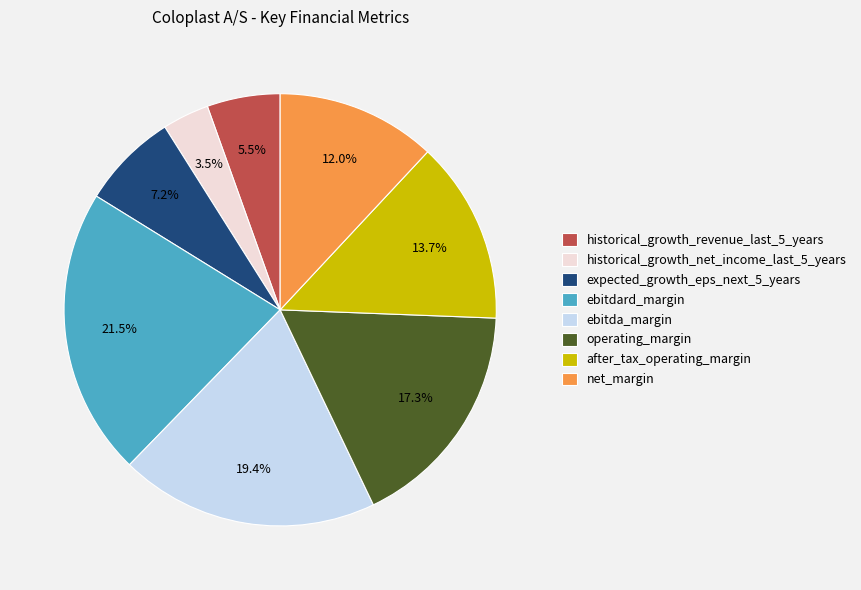

True or false: operating_margin accounts for 17% of the total.

True